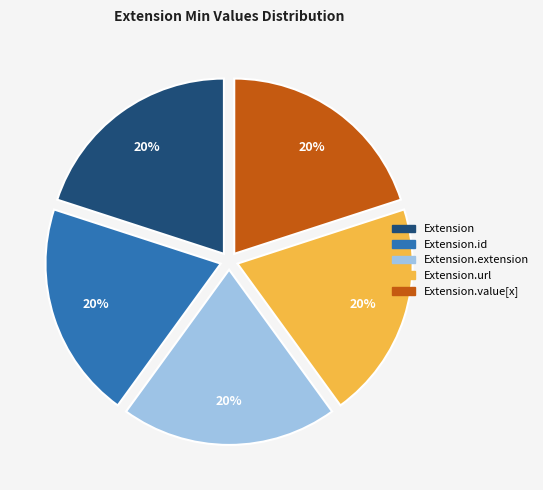

Does any single category account for the majority?

No